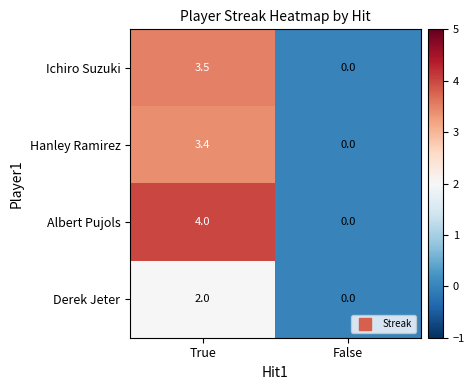

What is the total value across all series at True?

12.9